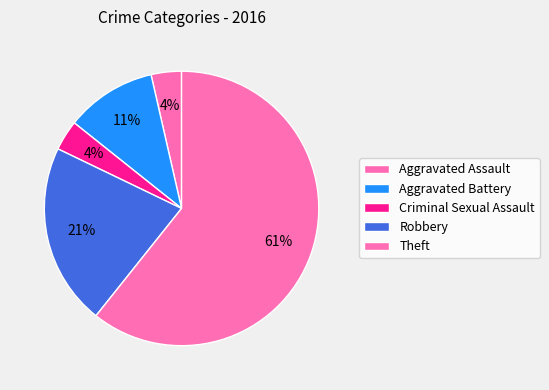

Count the number of slices in the pie.

5